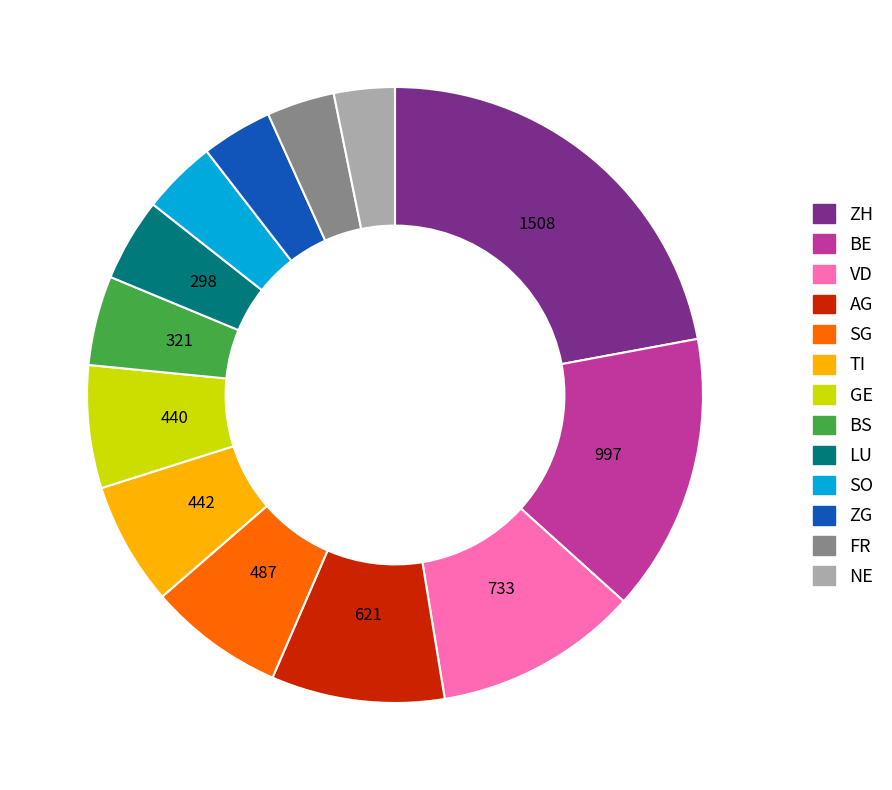

The GE slice represents 20% of the pie. True or false?

False